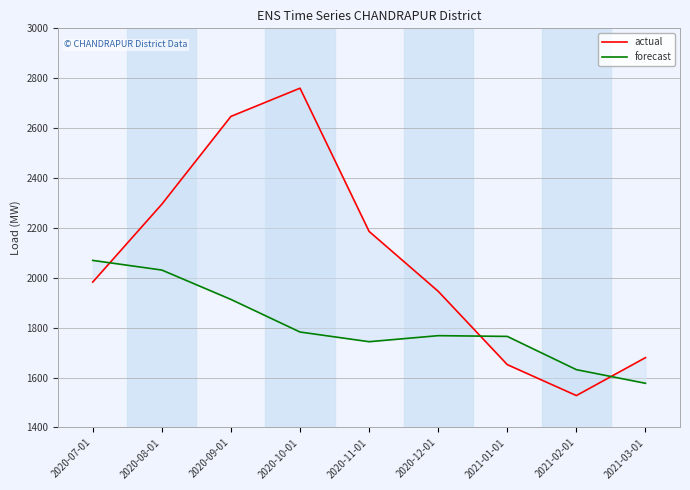

Between 2020-11-01 and 2021-01-01, which series saw the biggest shift?

actual